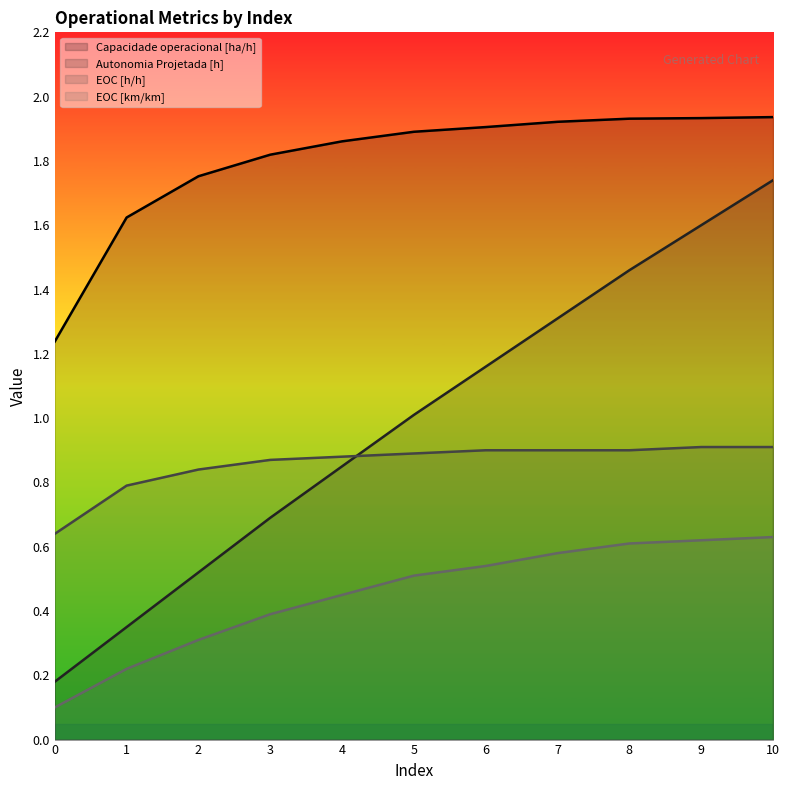

True or false: EOC [h/h] and Capacidade operacional [ha/h] cross at least once.

False